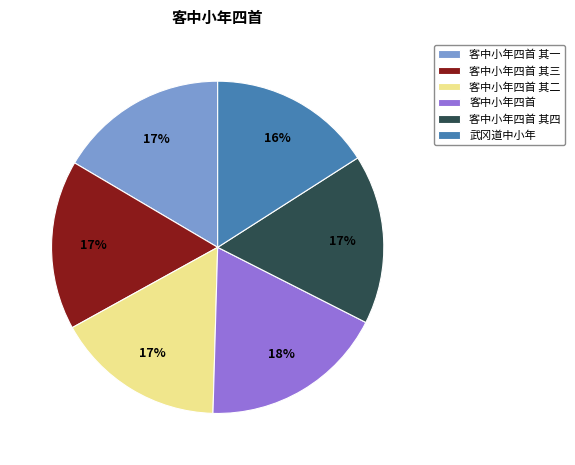

To the nearest percent, what is the combined percentage of 客中小年四首 and 客中小年四首 其三?

34%